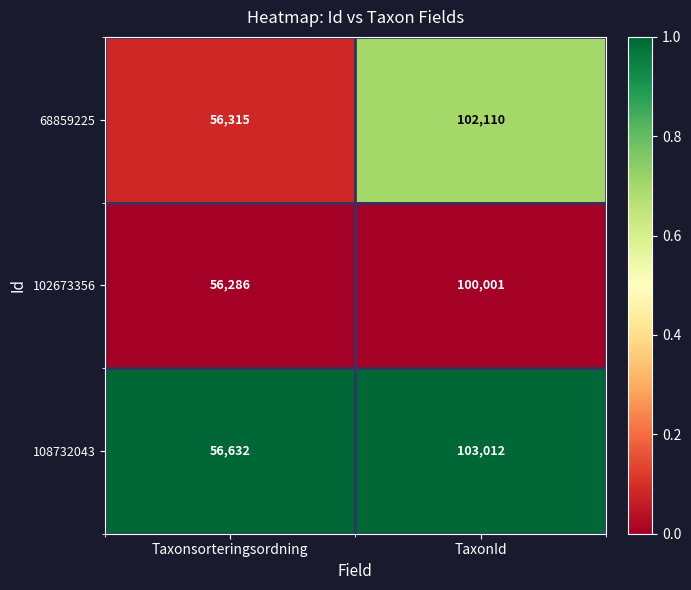

Which series has the widest spread of values?

108732043